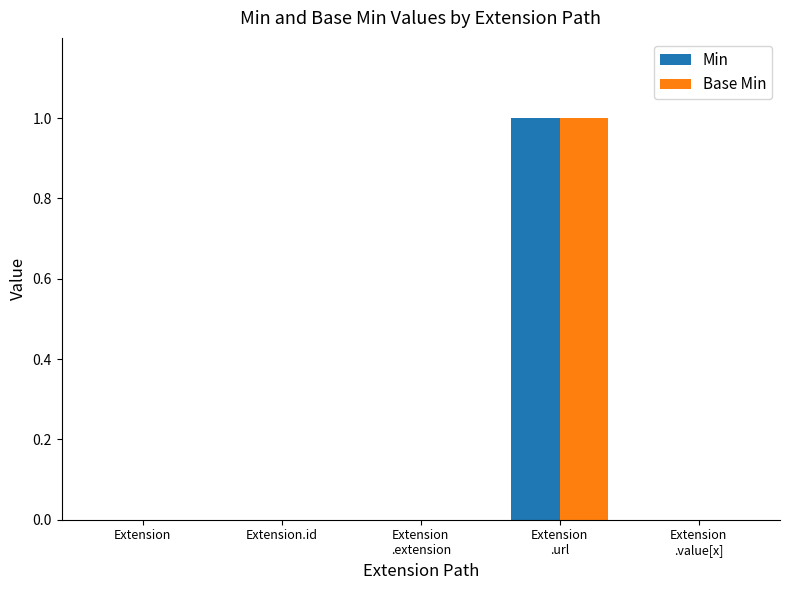

The Base Min series shows 0 at Extension. True or false?

True